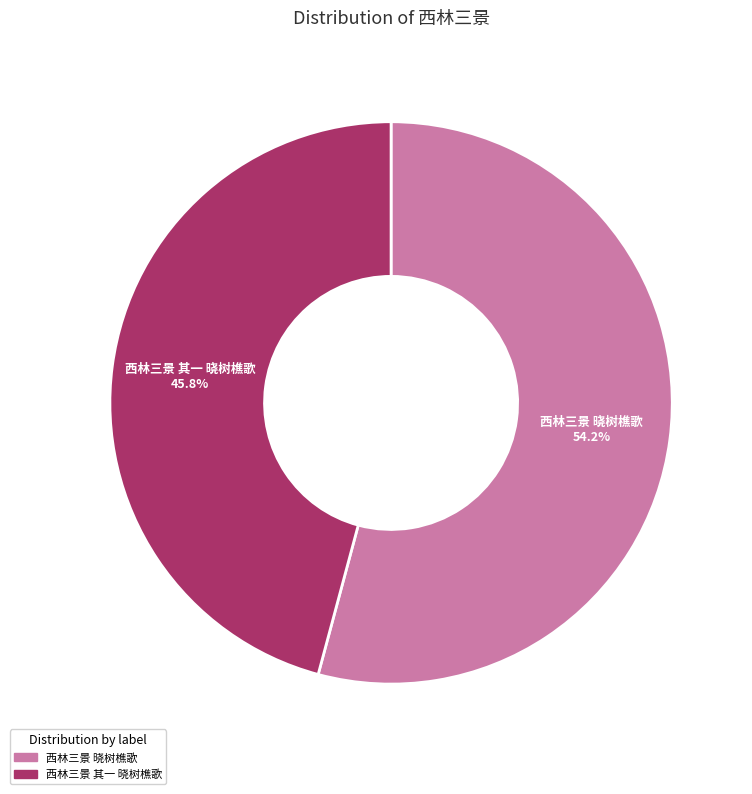

To the nearest percent, what is the difference between the largest and smallest slice percentages?

8%